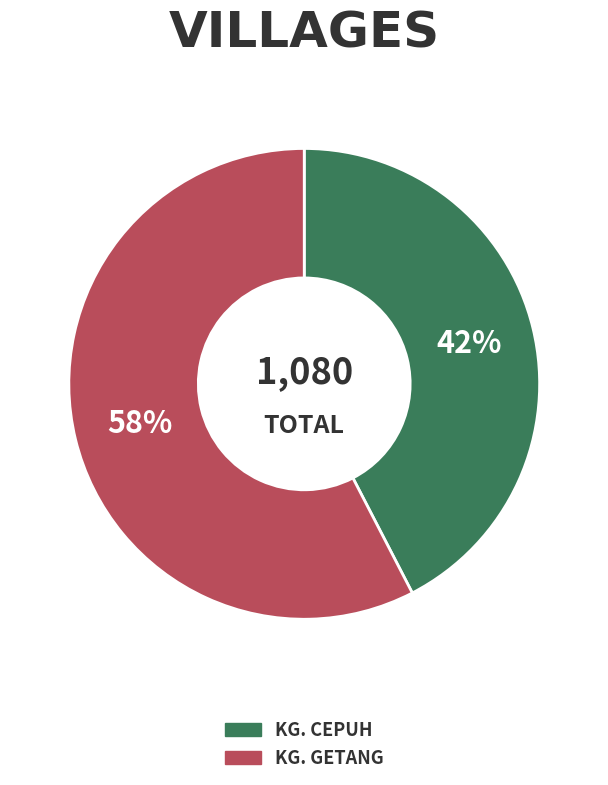

Rank the categories by value from lowest to highest.

KG. CEPUH, KG. GETANG